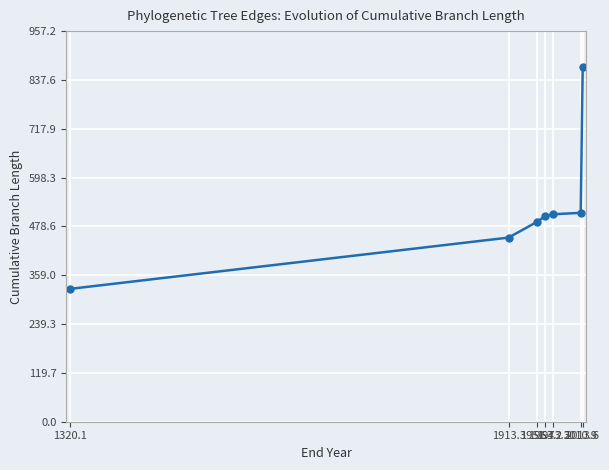

Is it true that the value at 2010.9 is 896.2?

False